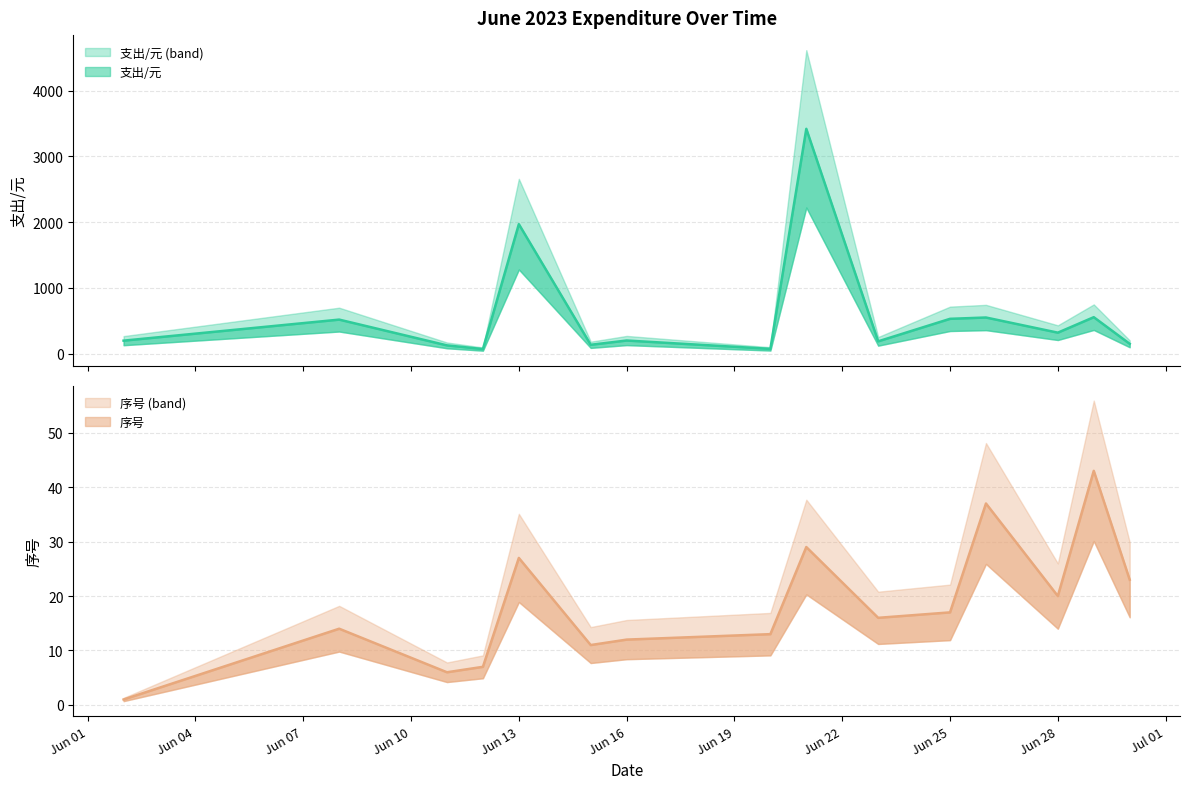

Is the value of 支出/元 at 2023-06-13 greater than the value of 序号 at 2023-06-13?

Yes